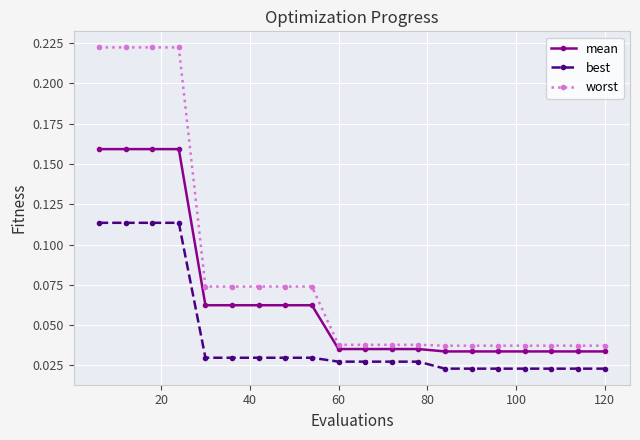

At how many categories does at least one series exceed 0?

20